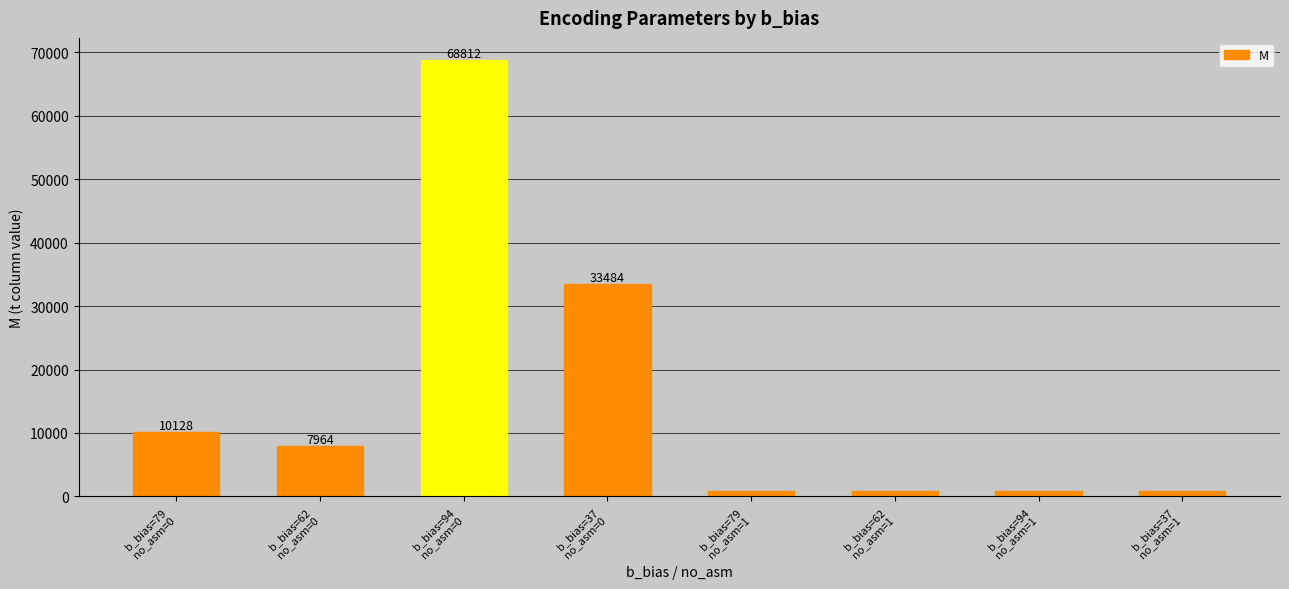

What is the minimum value shown in the chart?

856